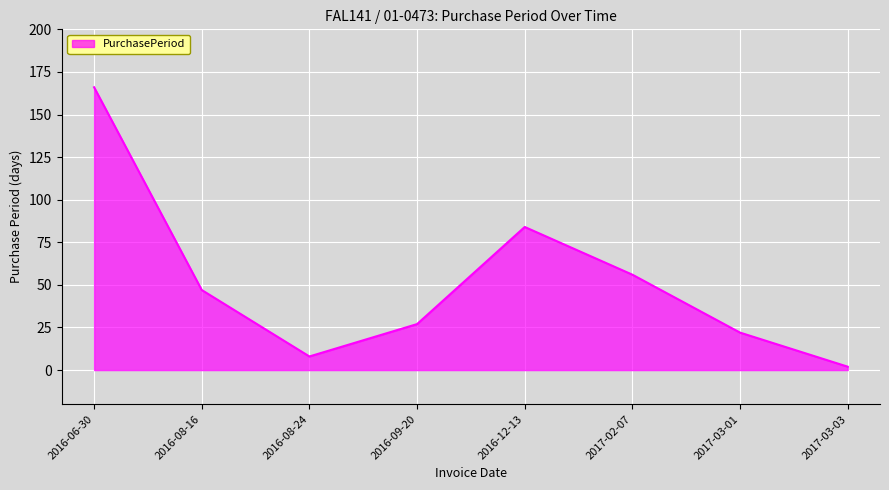

What is the difference between the values at 2016-12-13 and 2016-08-24?

76